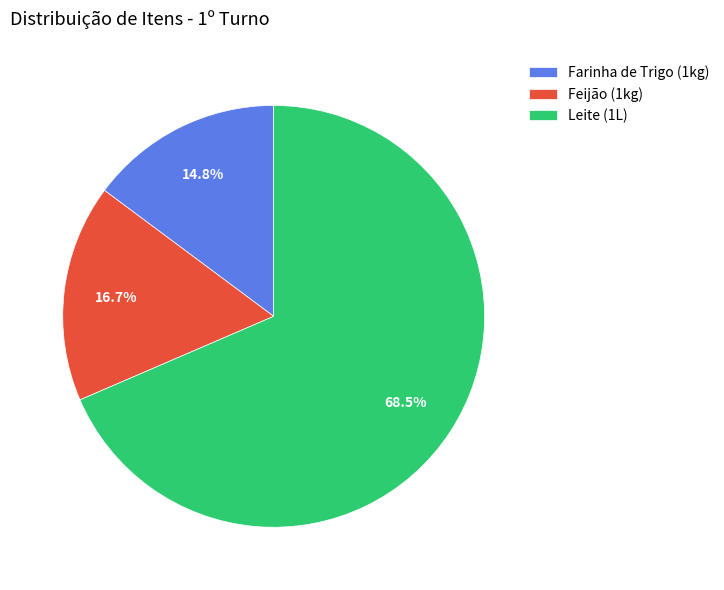

Does Leite (1L) represent more than half of the total?

Yes